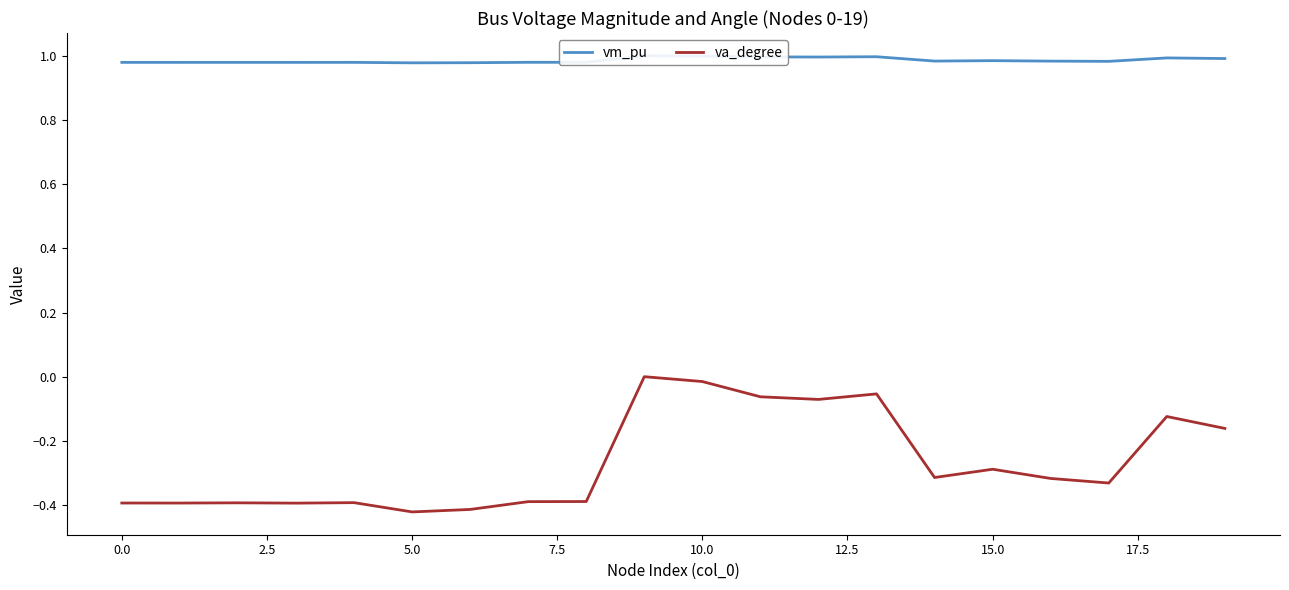

Which has a higher value, −2.5 or 7.5?

7.5